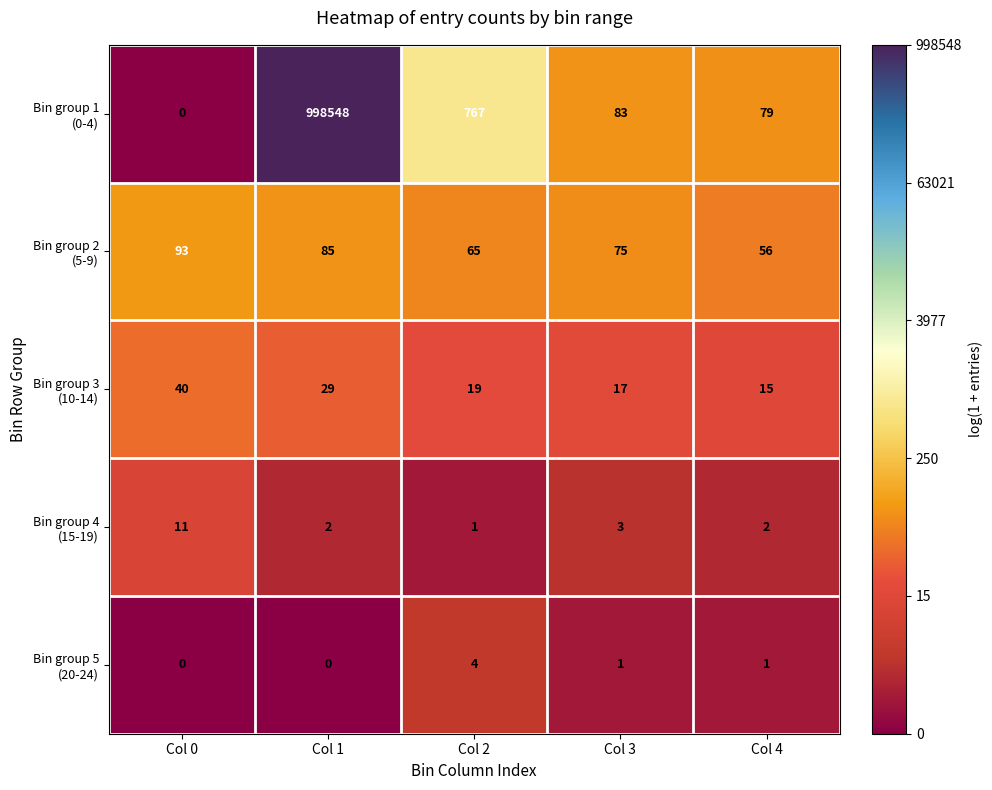

What is the spread (max minus min) of values at Col 2?

766